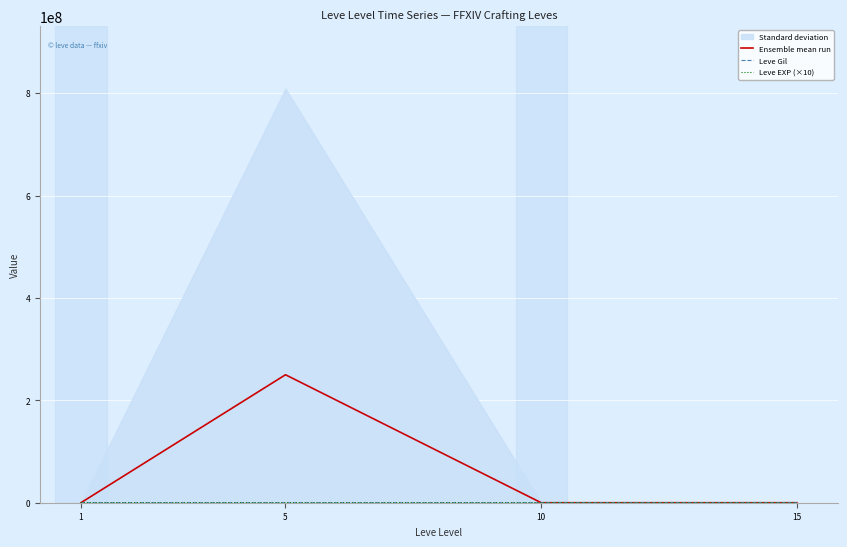

Which series has the largest range (max minus min)?

Ensemble mean run